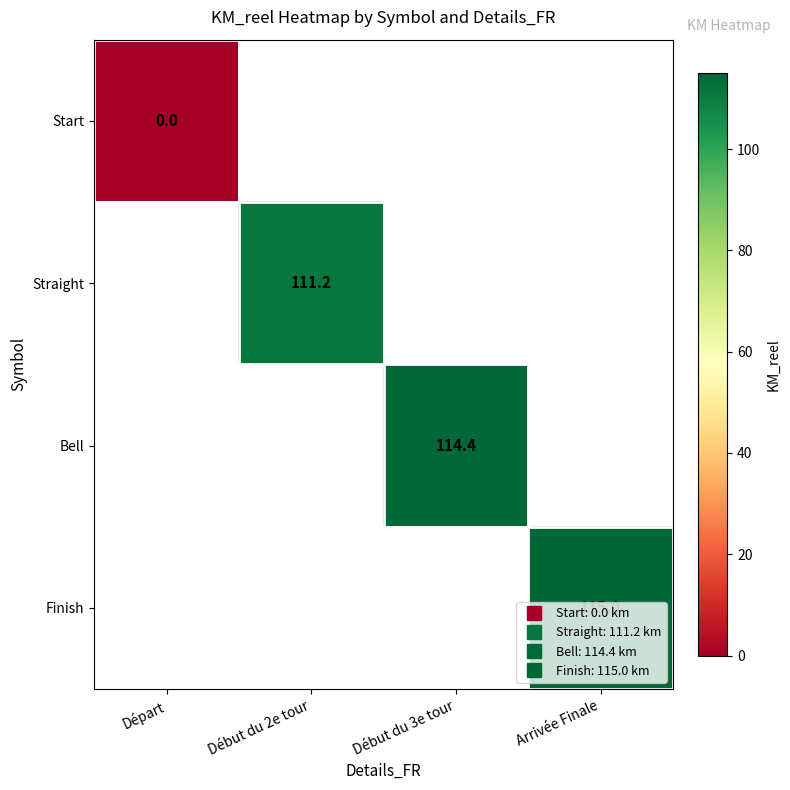

How many values in Finish are above zero?

1